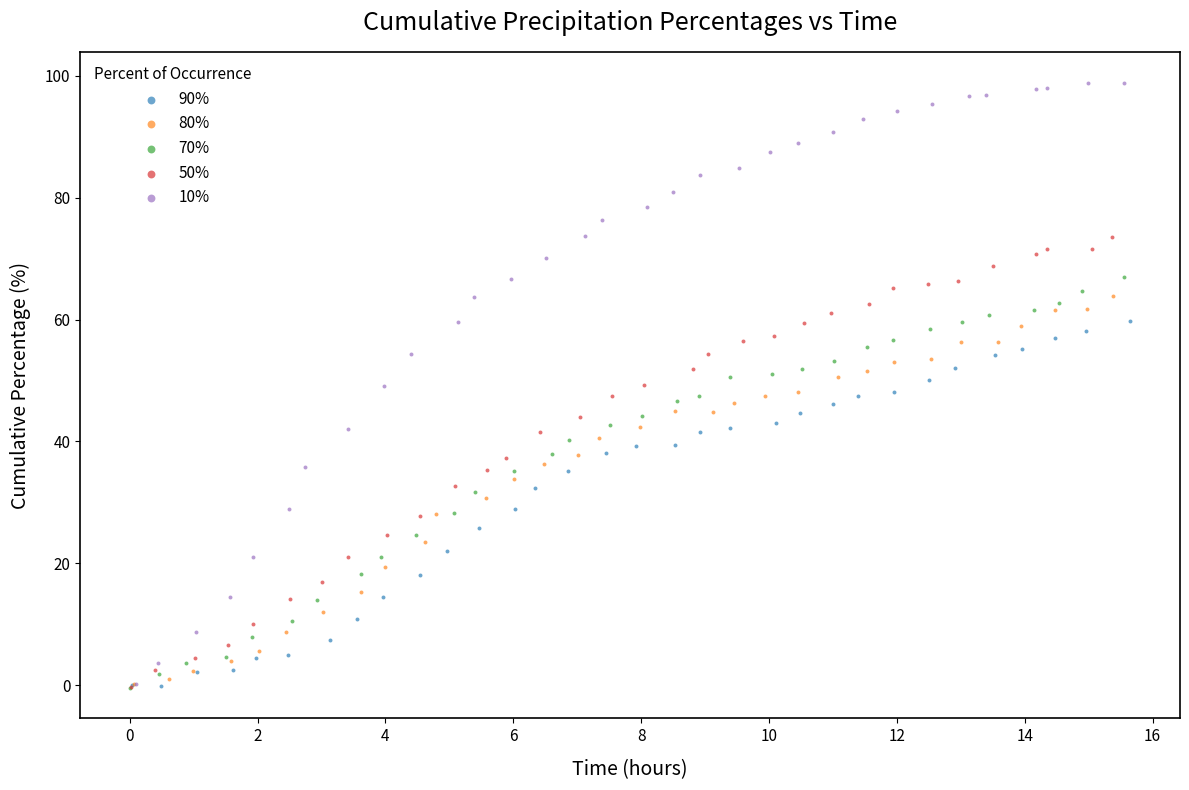

Which series contains the highest Y value?

10%